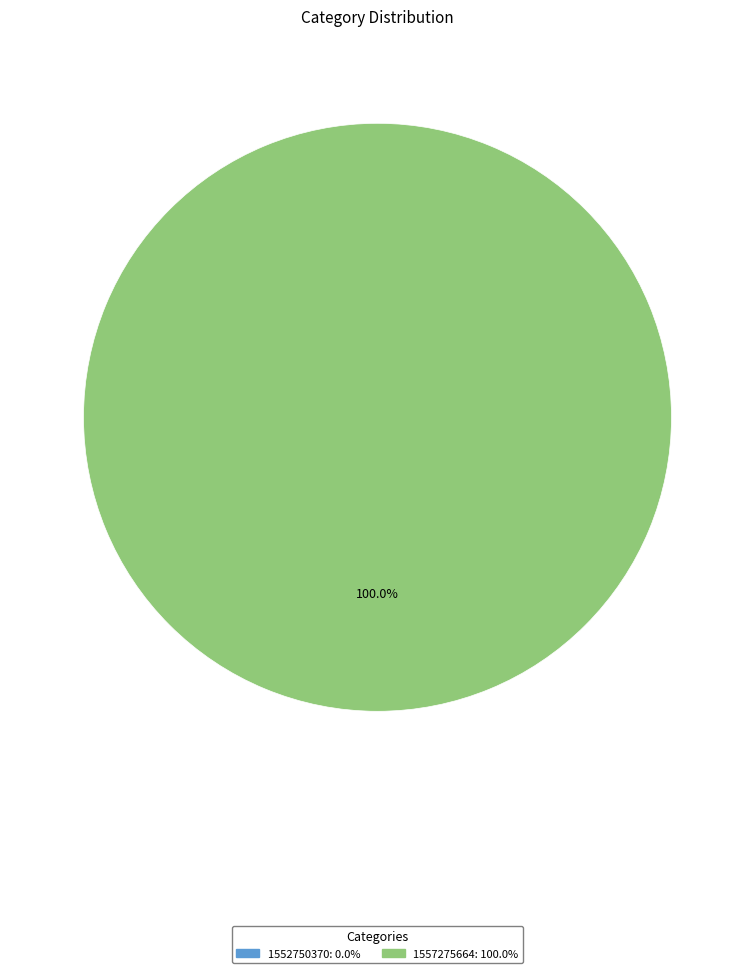

Is there any slice that represents more than half of the pie?

Yes